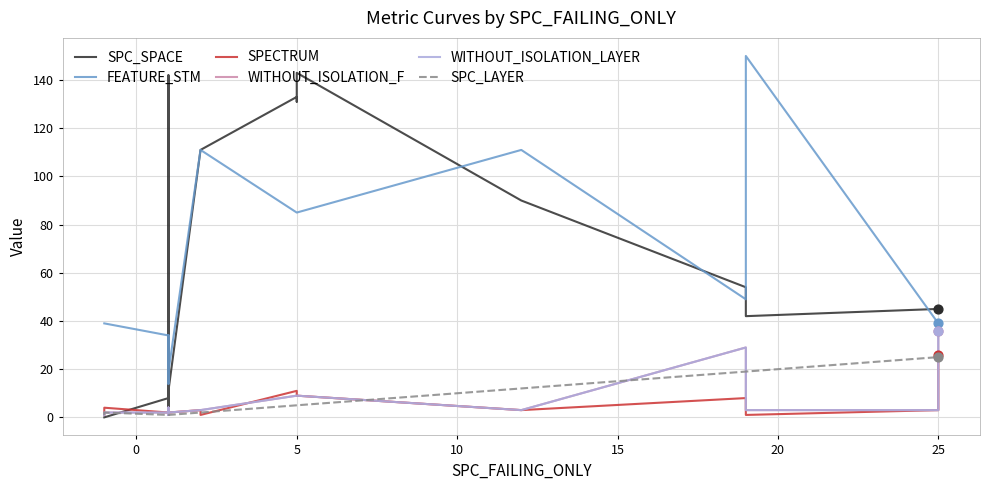

What are all the series names shown in the legend?

SPC_SPACE, FEATURE_STM, SPECTRUM, WITHOUT_ISOLATION_F, WITHOUT_ISOLATION_LAYER, SPC_LAYER